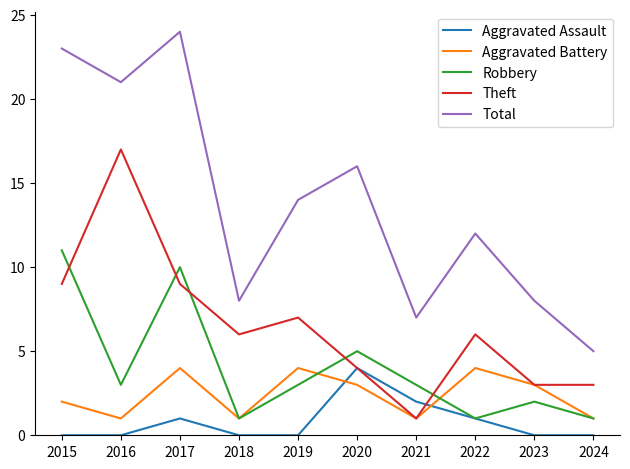

Where is Total nearest to the value 14?

2019